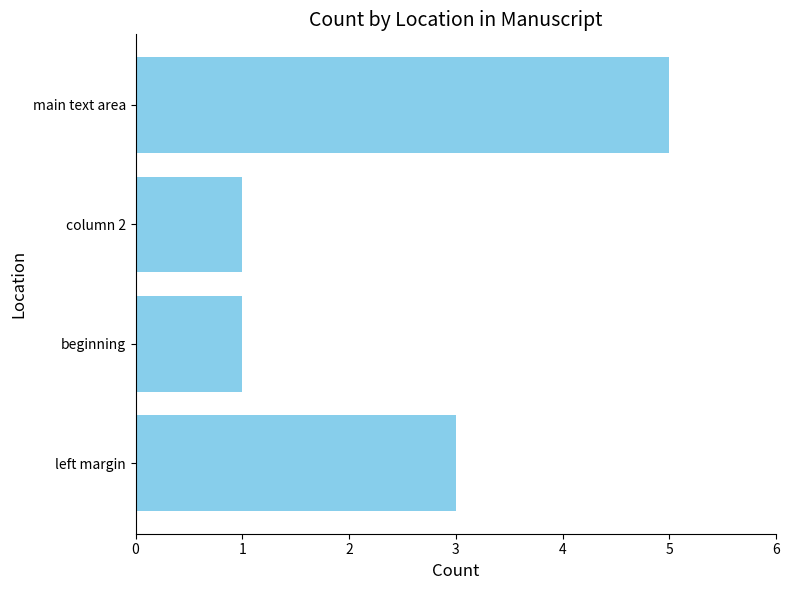

What is the maximum value shown in the chart?

5